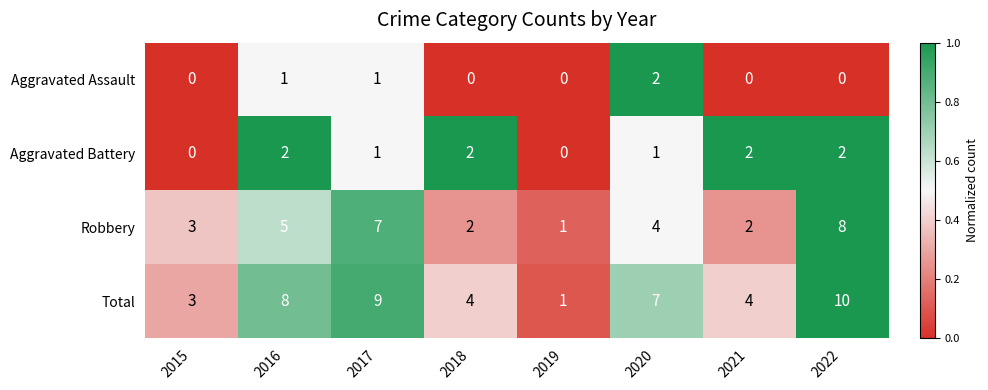

What is the sum of all Aggravated Battery values?

10